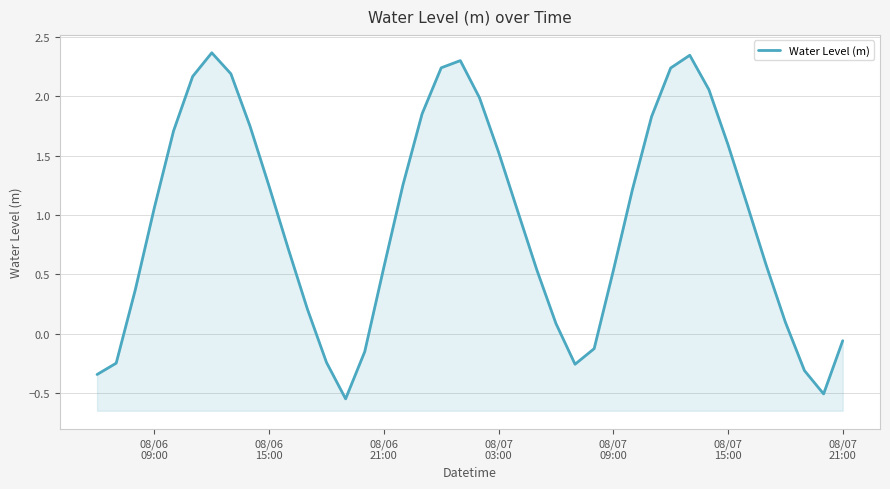

The value at 08/07 15:00 is 1.6. True or false?

True